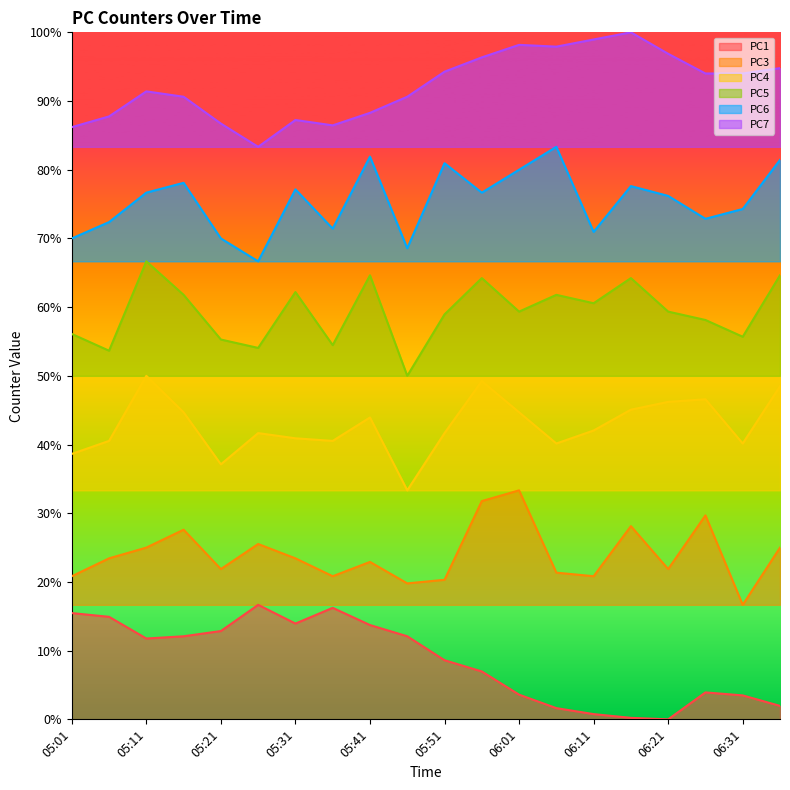

List the labels in order of PC3 value, smallest first.

06:31, 05:46, 05:51, 05:01, 05:36, 06:11, 06:06, 05:21, 06:21, 05:41, 05:06, 05:31, 05:11, 06:36, 05:26, 05:16, 06:16, 06:26, 05:56, 06:01